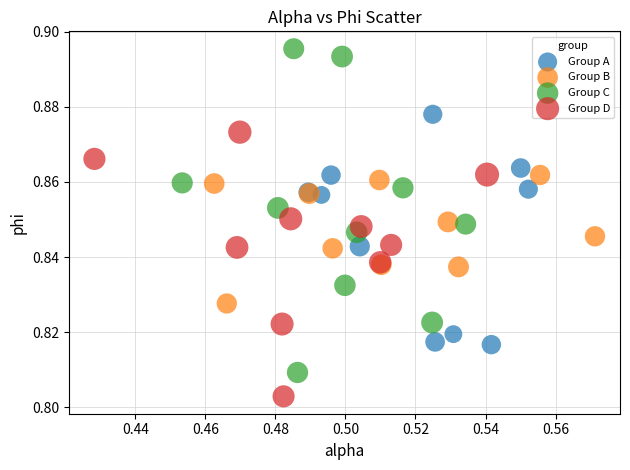

Which series has the widest spread of Y values?

Group C